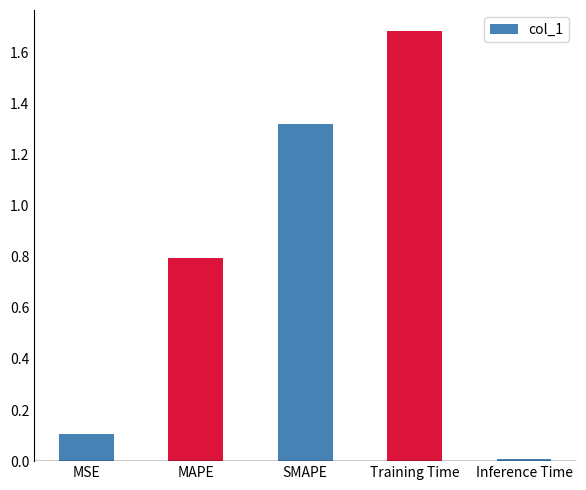

What is the difference between the second highest and second lowest values?

1.2